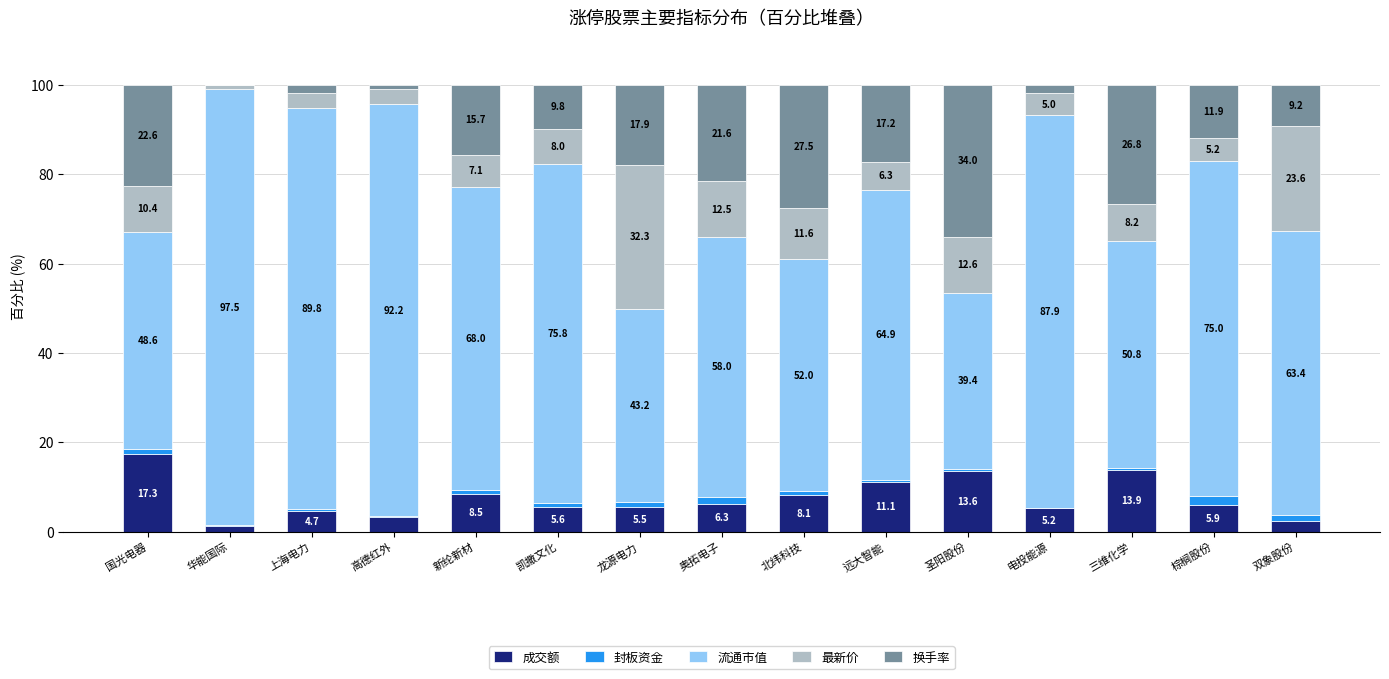

What is the highest value of the 成交额 series?

17.3